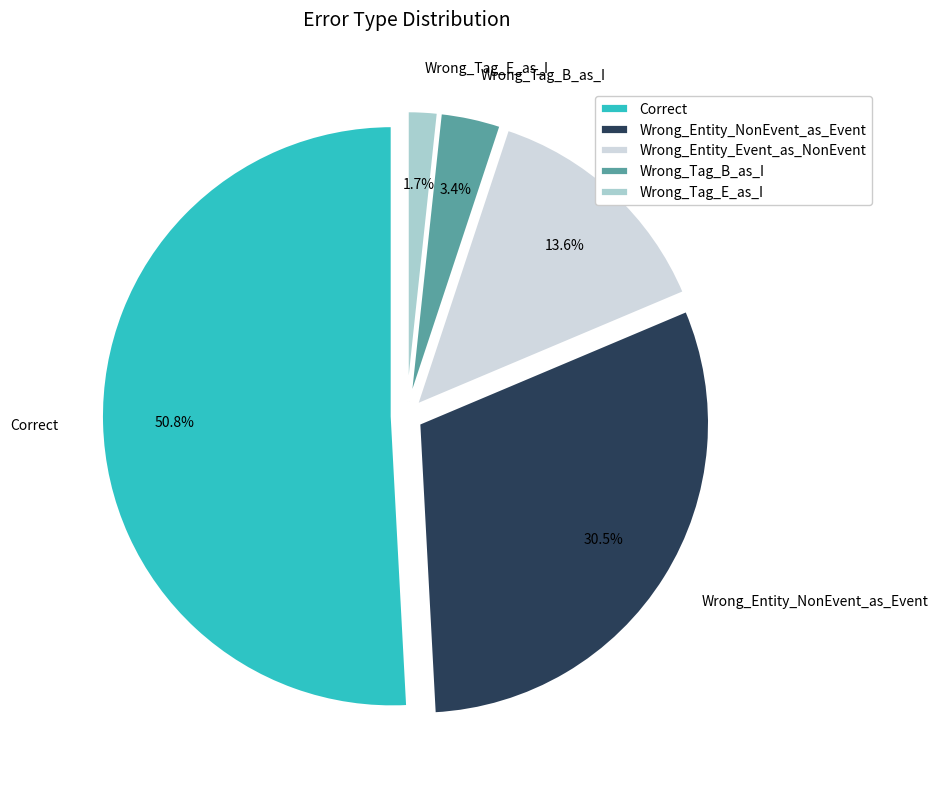

Approximately how many times larger is the value at Wrong_Entity_NonEvent_as_Event compared to Wrong_Tag_B_as_I?

9.0